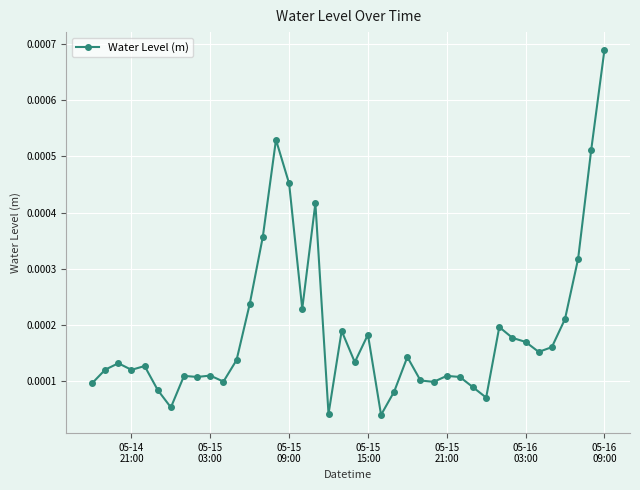

True or false: there are more than 1 points higher than both neighbors.

True